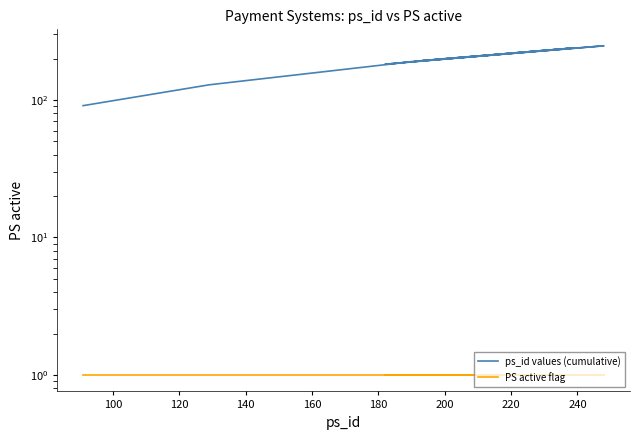

How many data points in ps_id values (cumulative) are above 193?

7